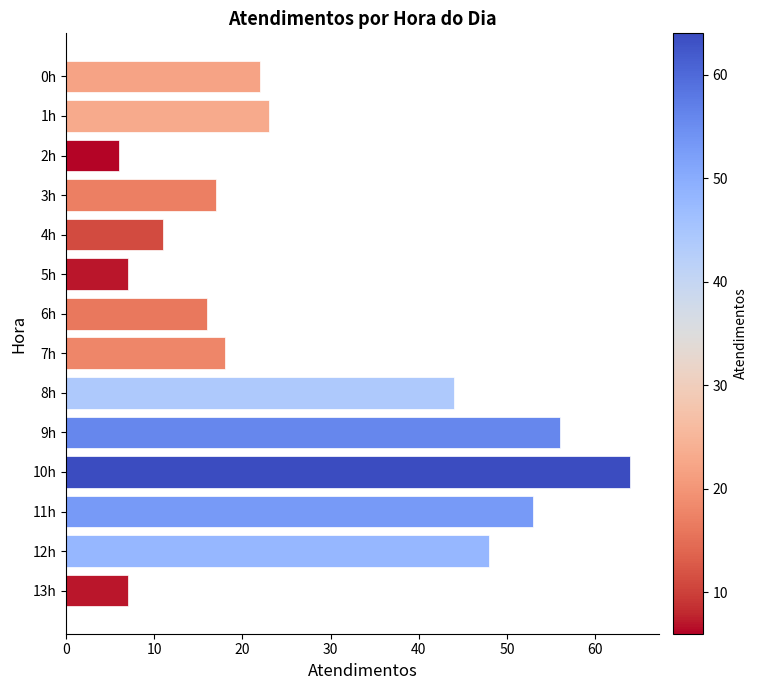

What is the greatest value displayed?

64